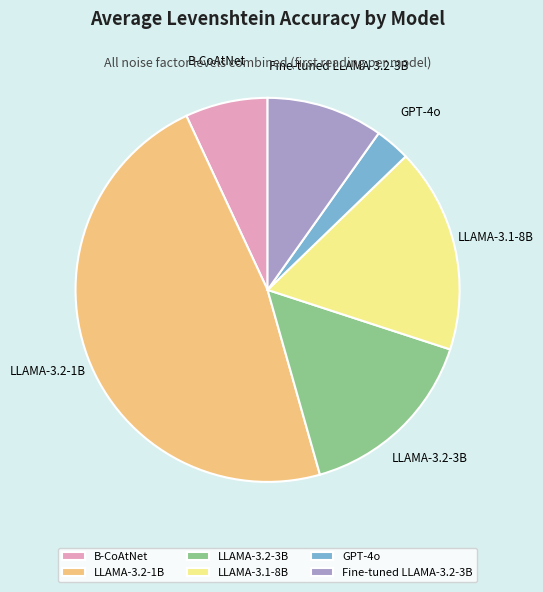

Between GPT-4o and LLAMA-3.2-3B, which is larger?

LLAMA-3.2-3B